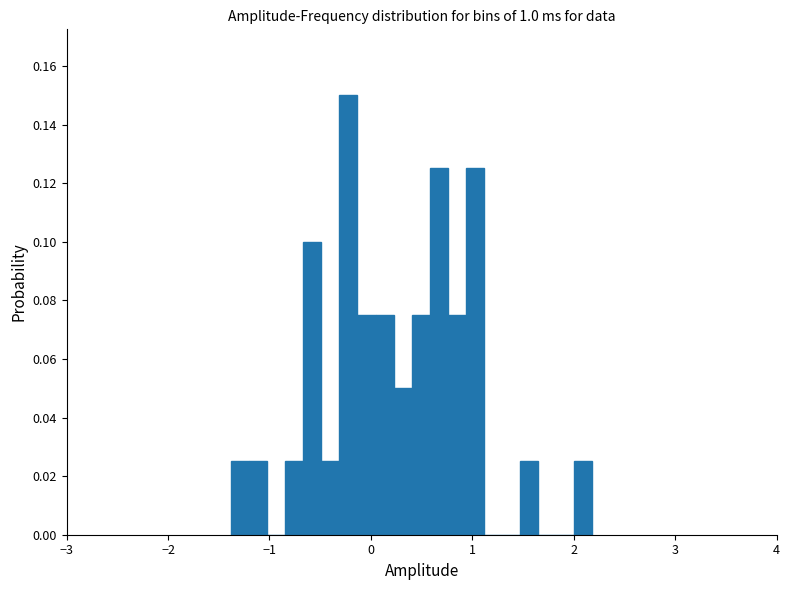

Around what value on the x-axis is the tallest bar? Give the approximate position of its centre, as read against the axis.

-0.2